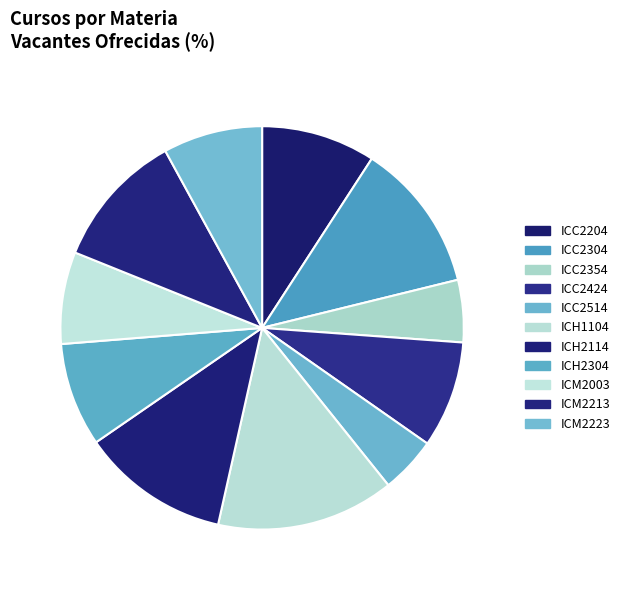

What is the change in value from ICC2304 to ICC2514?

-63